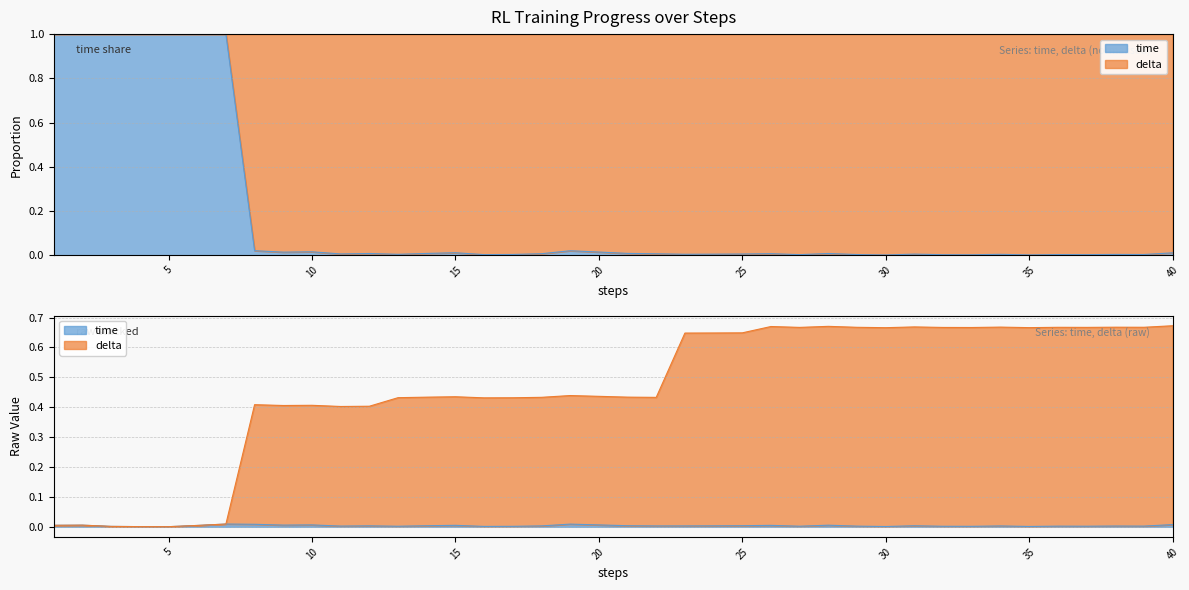

Which category has the highest value across all series?

40